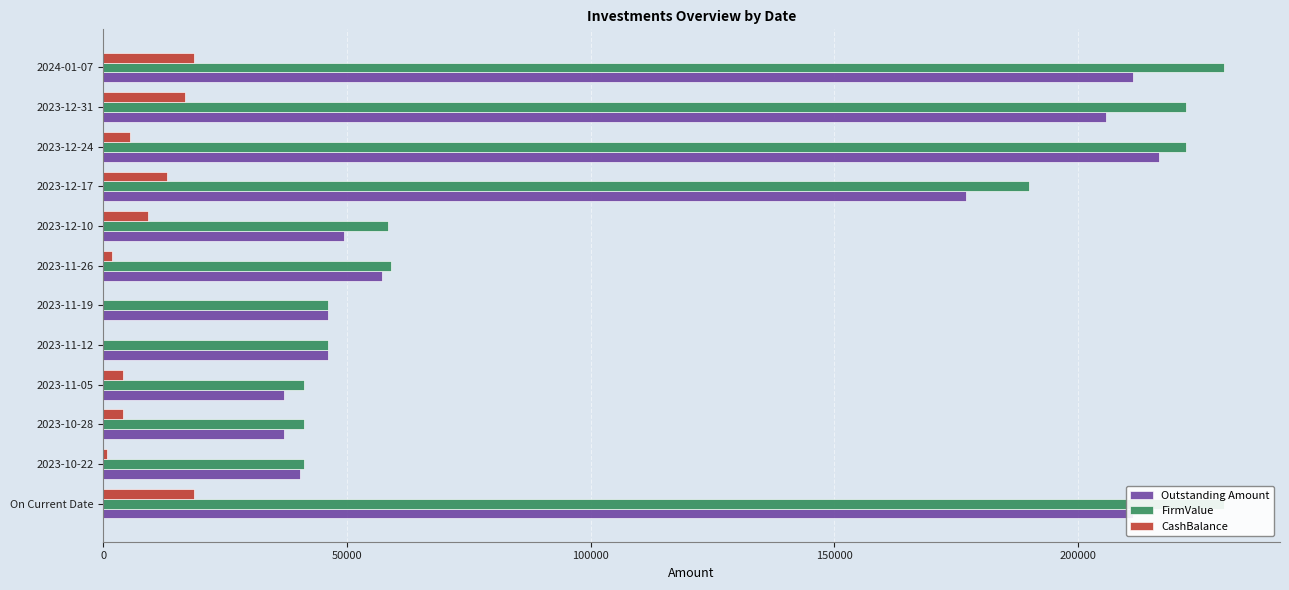

How many groups of bars are there?

12